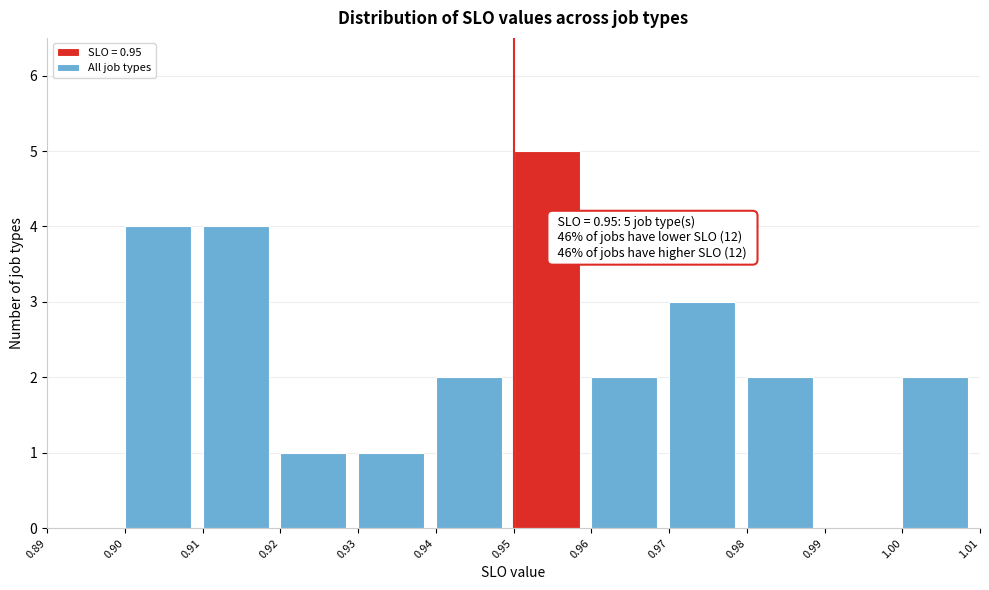

Which range on the x-axis has the tallest bar?

0.95 to 0.96